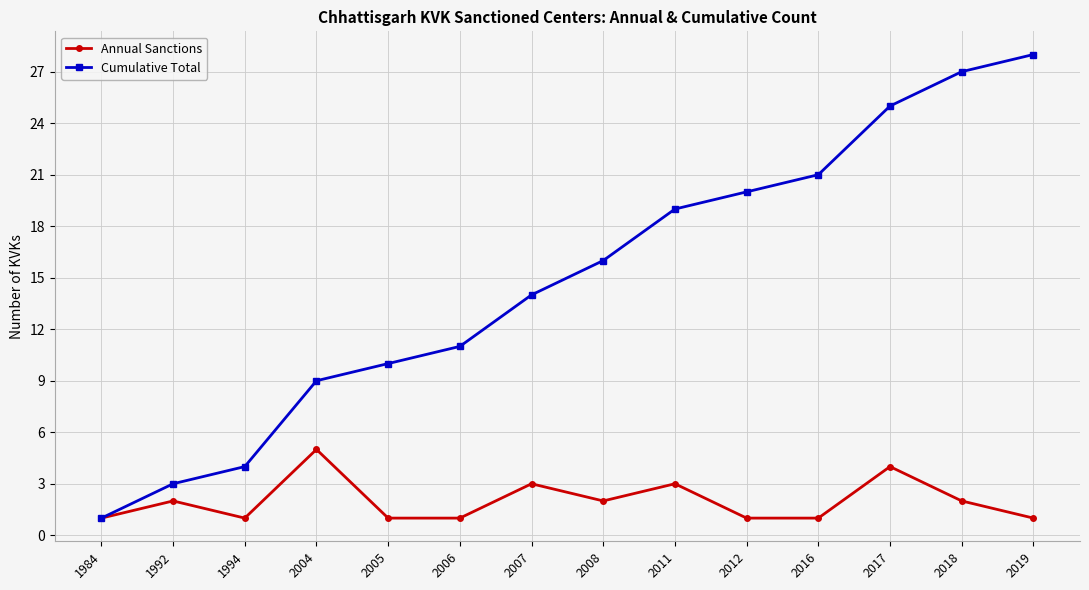

List the series in order of their overall mean, highest first.

Cumulative Total, Annual Sanctions